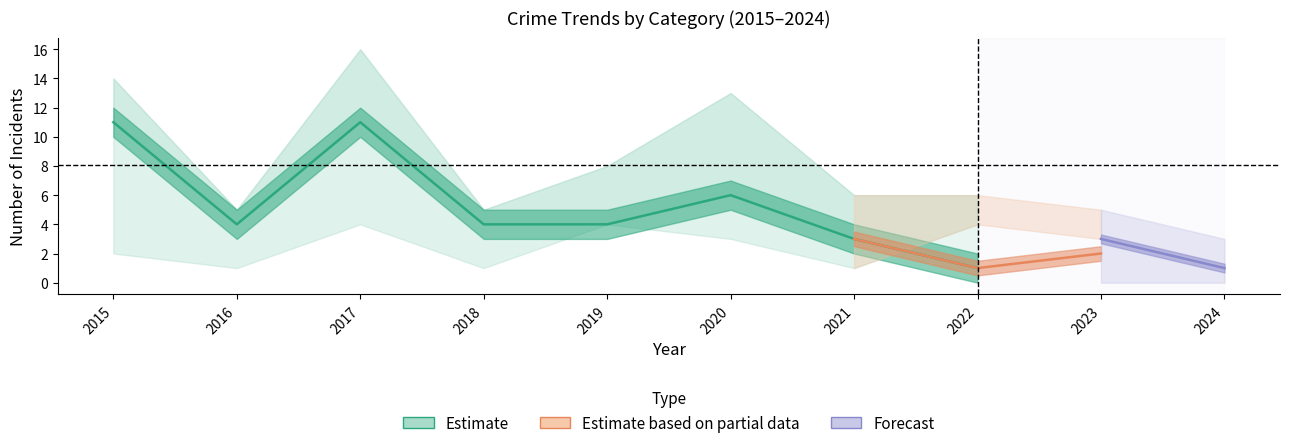

Between 2016 and 2019, which is larger?

2016